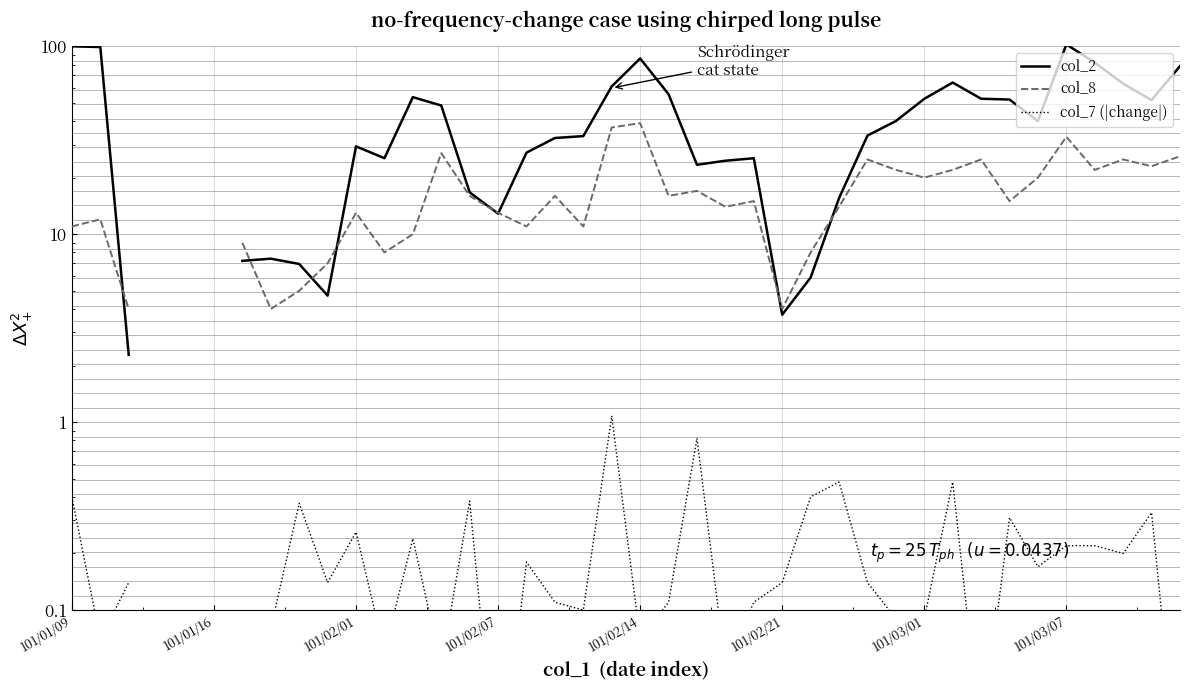

The value of col_7 (|change|) at 34 is 0.2. True or false?

True